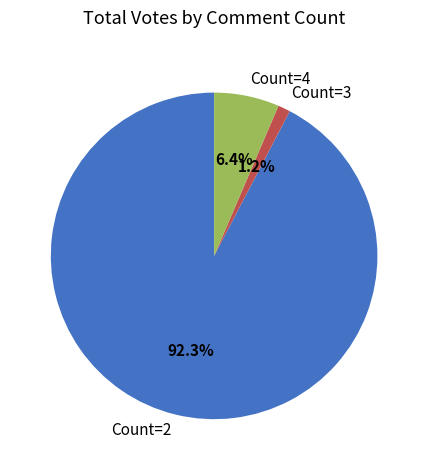

Which category has the smallest portion of the pie?

Count=3